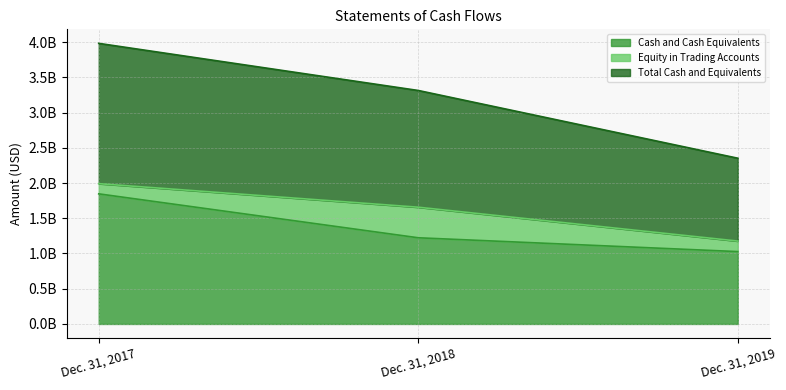

Does the chart display data point markers on the line(s)?

No